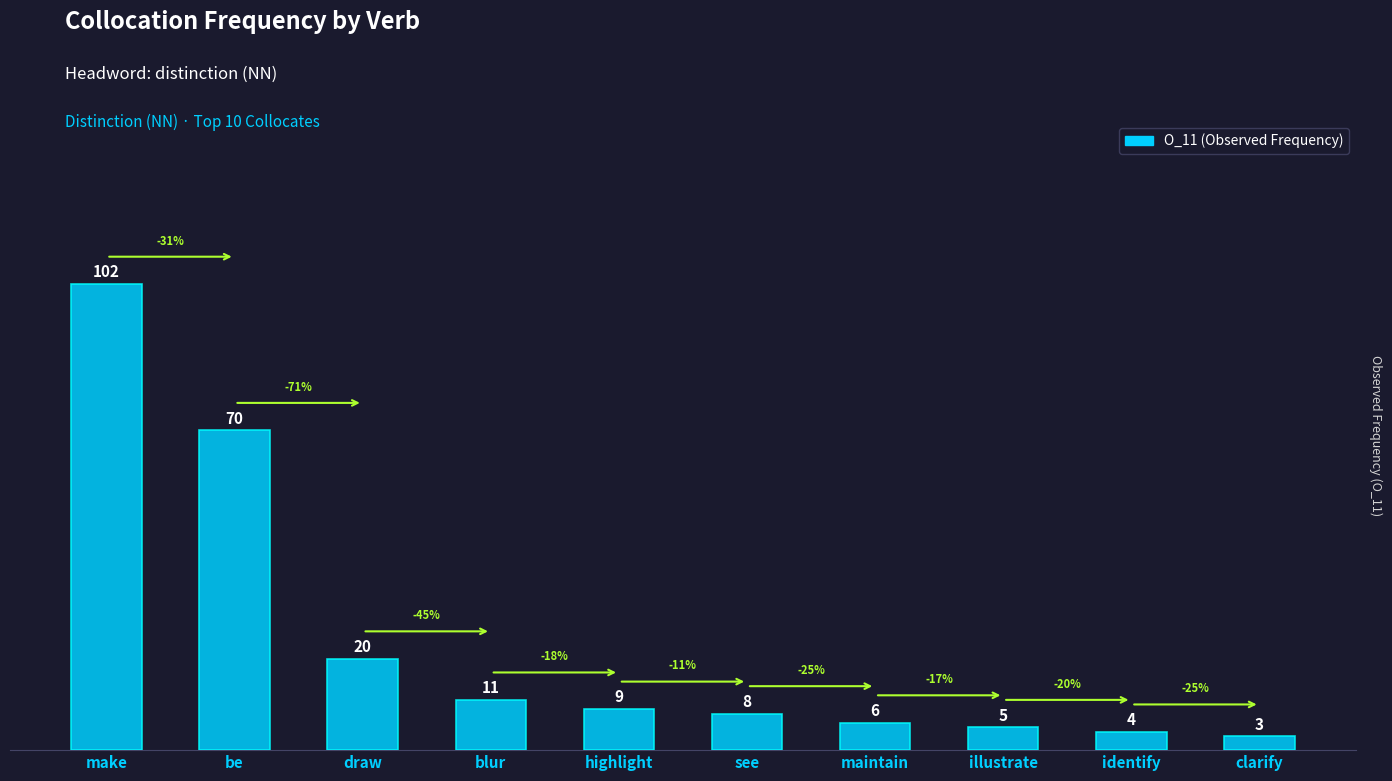

How many data points does each series have?

10